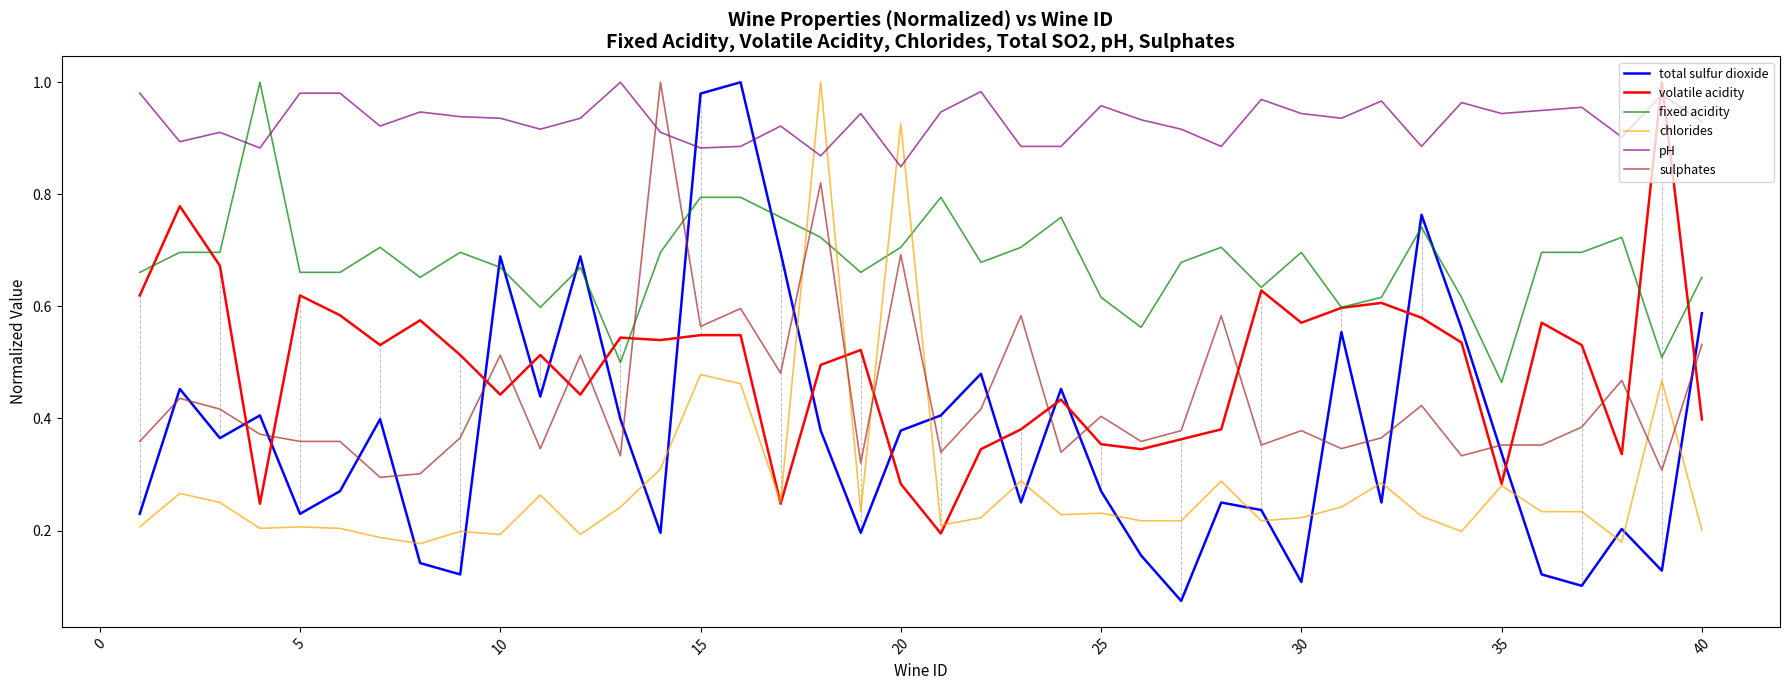

Which series ends up on top after the final intersection of chlorides and sulphates?

sulphates